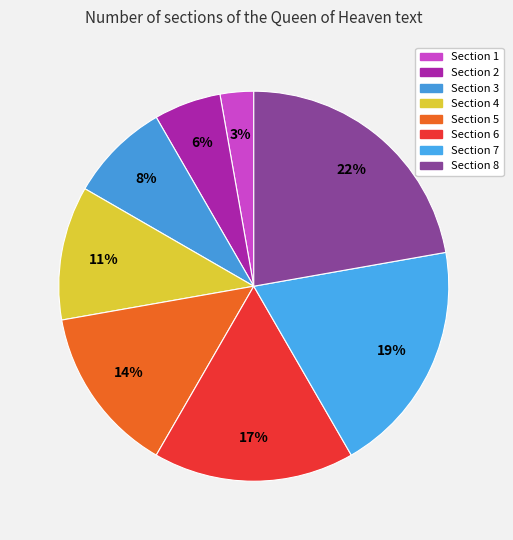

What is the ratio of the value at Section 3 to the value at Section 2?

1.5